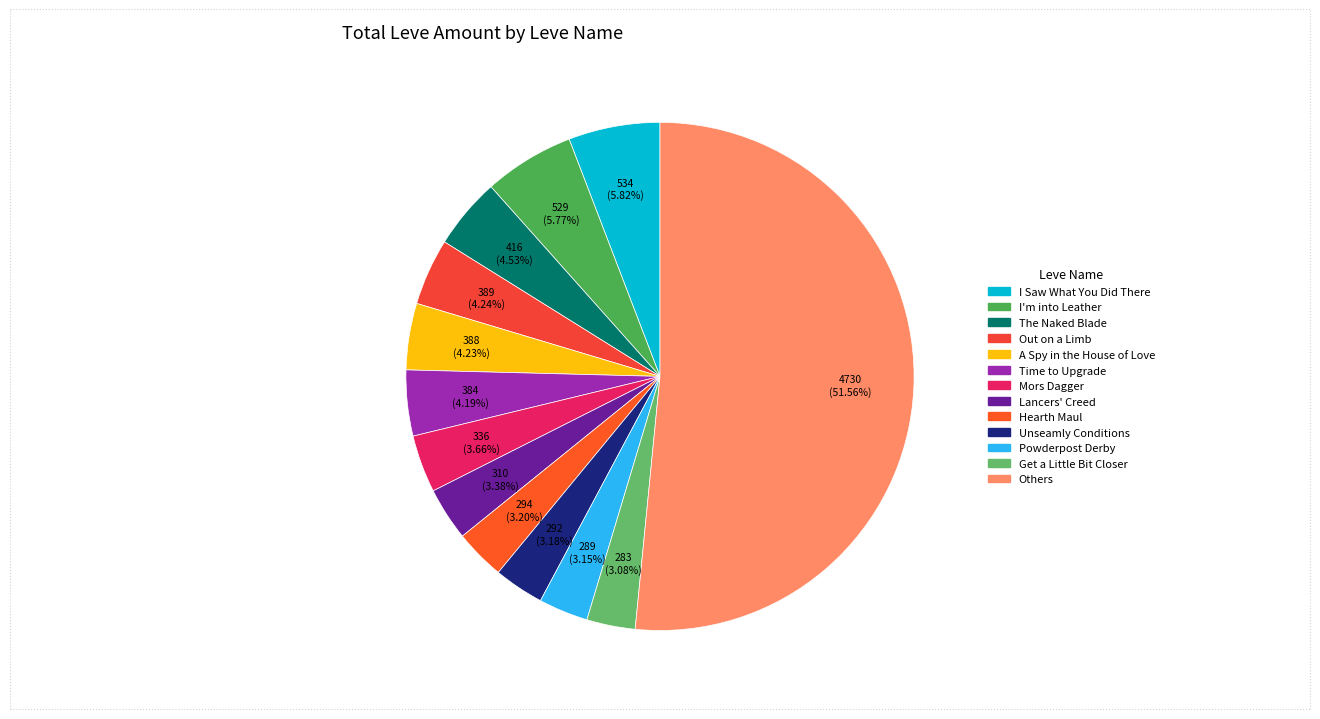

To the nearest percent, what is the difference between the largest and smallest slice percentages?

48%